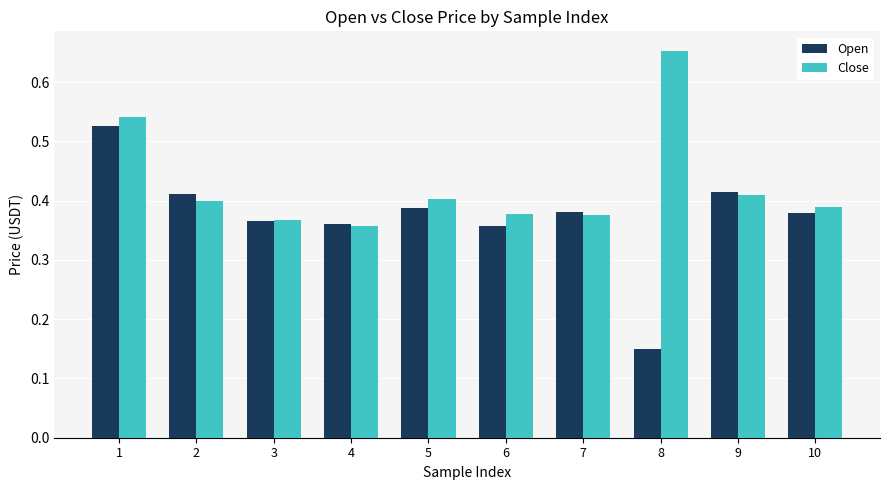

True or false: Close has a value of 0.6 at 4.

False